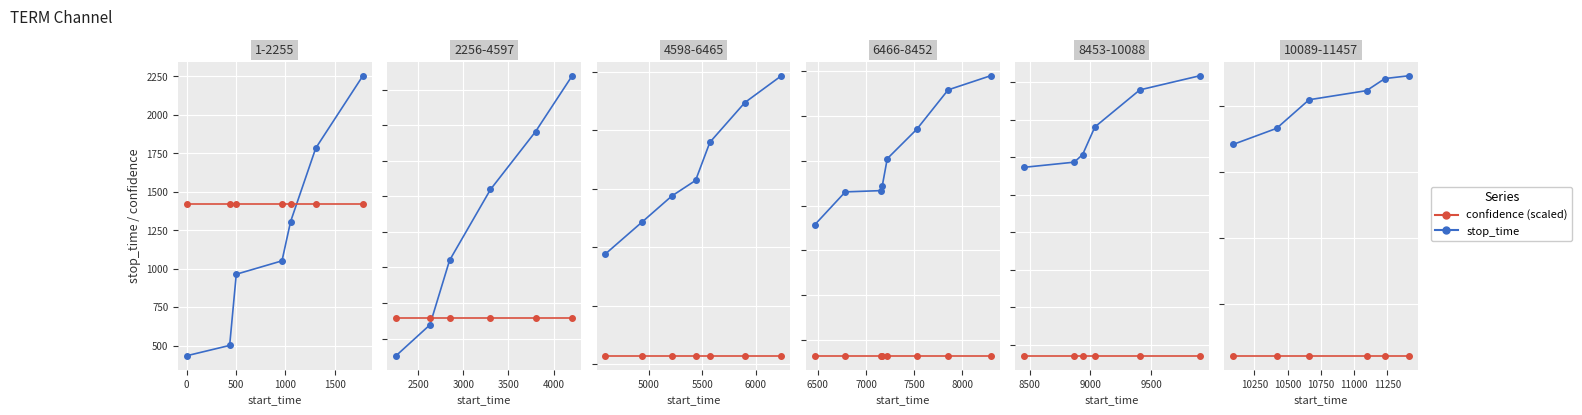

Rank the series at −500 from highest to lowest value.

stop_time, confidence (scaled)